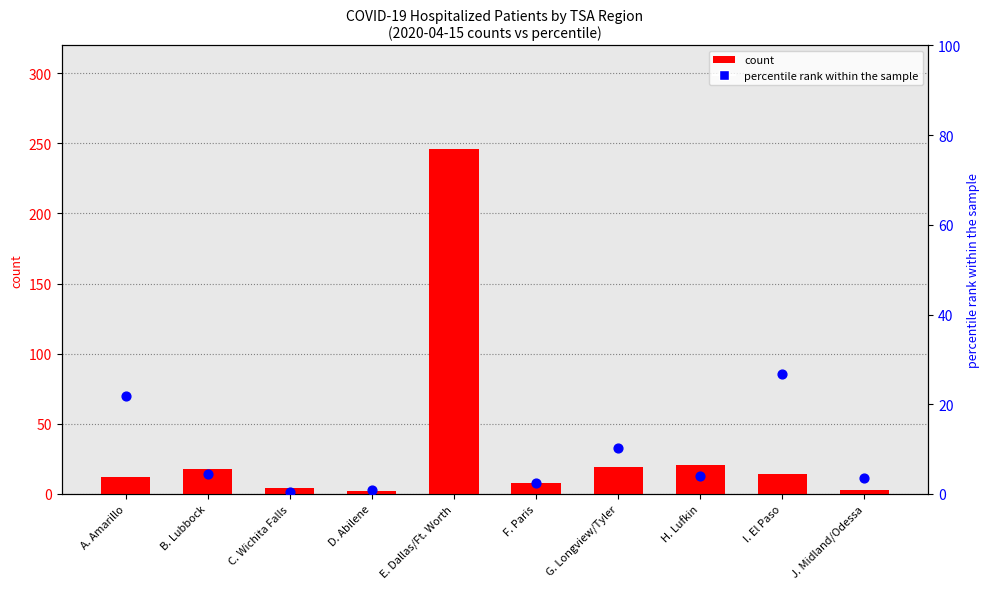

Is the value of percentile rank within the sample at J. Midland/Odessa greater than the value of 2020-04-15 (col_5) at E. Dallas/Ft. Worth?

No